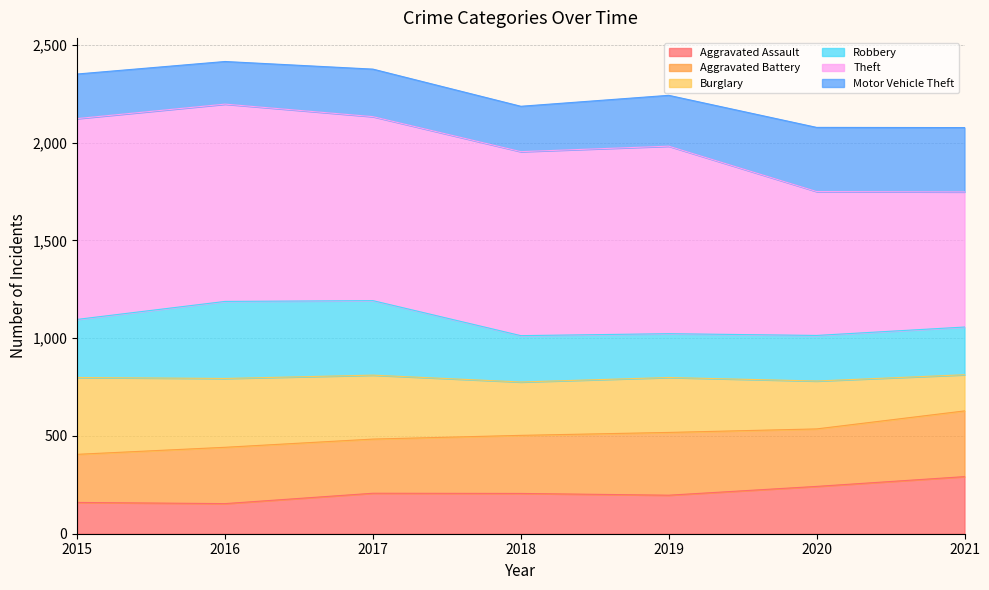

What is the minimum value for Aggravated Assault?

154